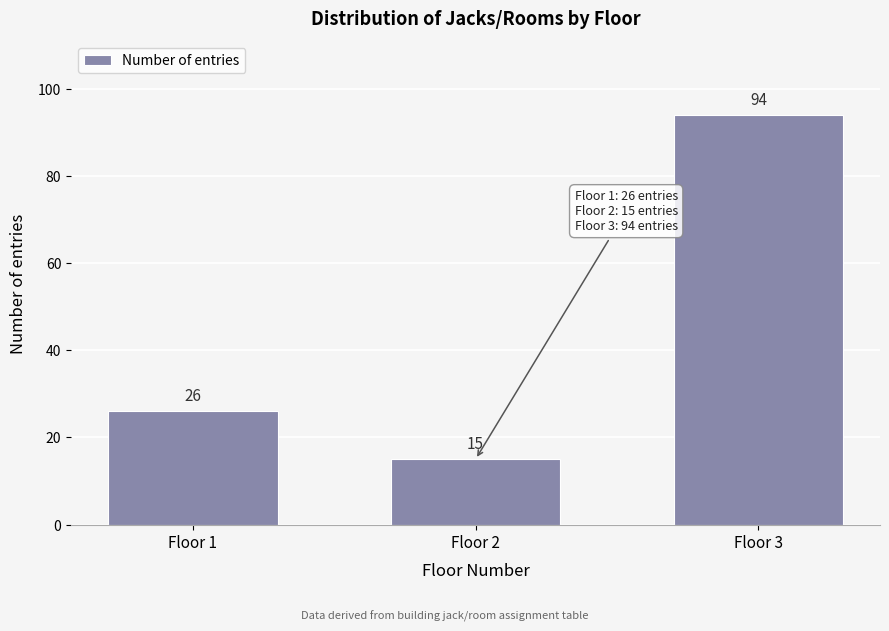

Reading right to left, list all the values displayed in this chart.

94	15	26